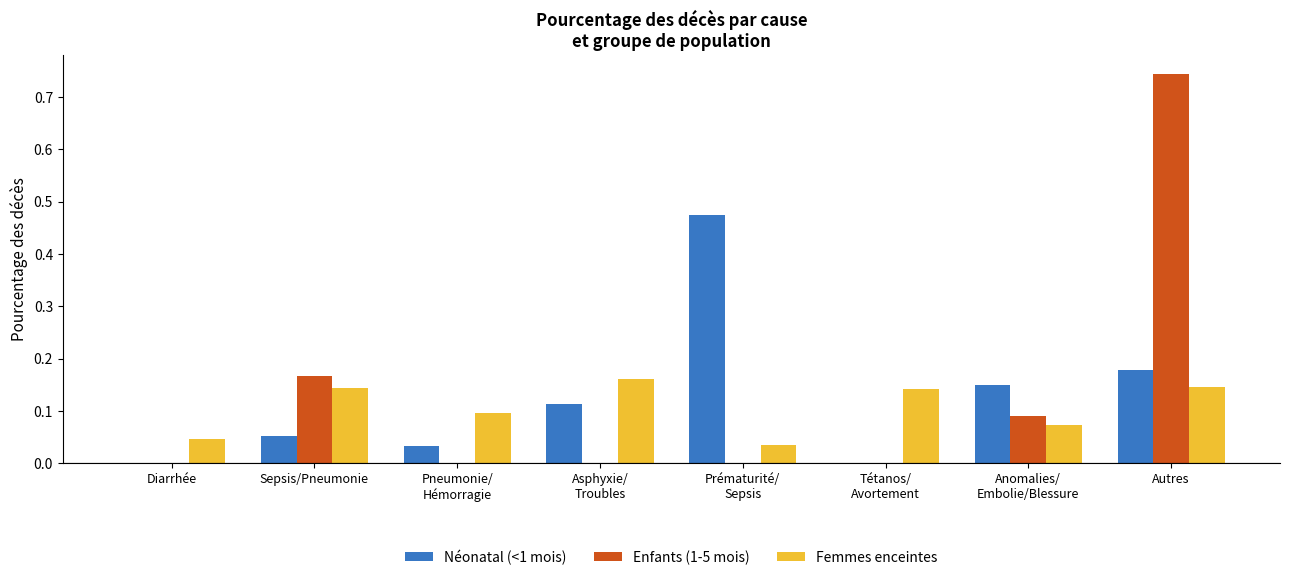

What is the sum of the Femmes enceintes values at Sepsis/Pneumonie and Autres?

0.3